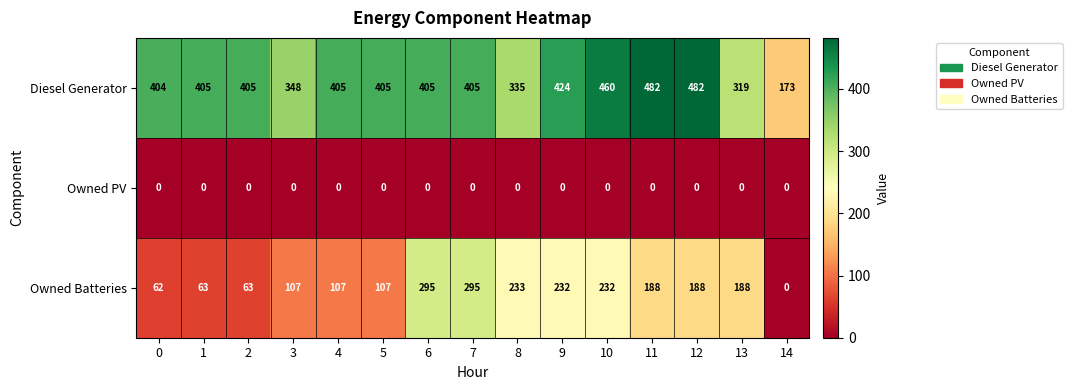

At 12, list the series in order from smallest to largest.

Owned PV, Owned Batteries, Diesel Generator